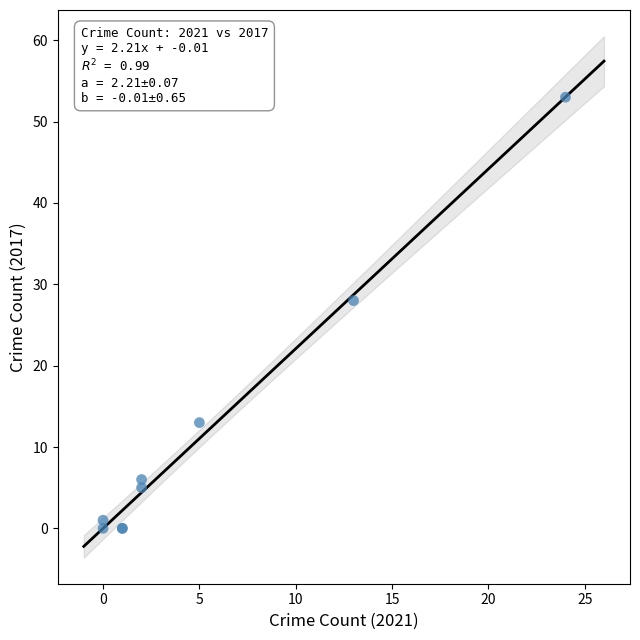

What Y value in the scatter plot is closest to 26?

28